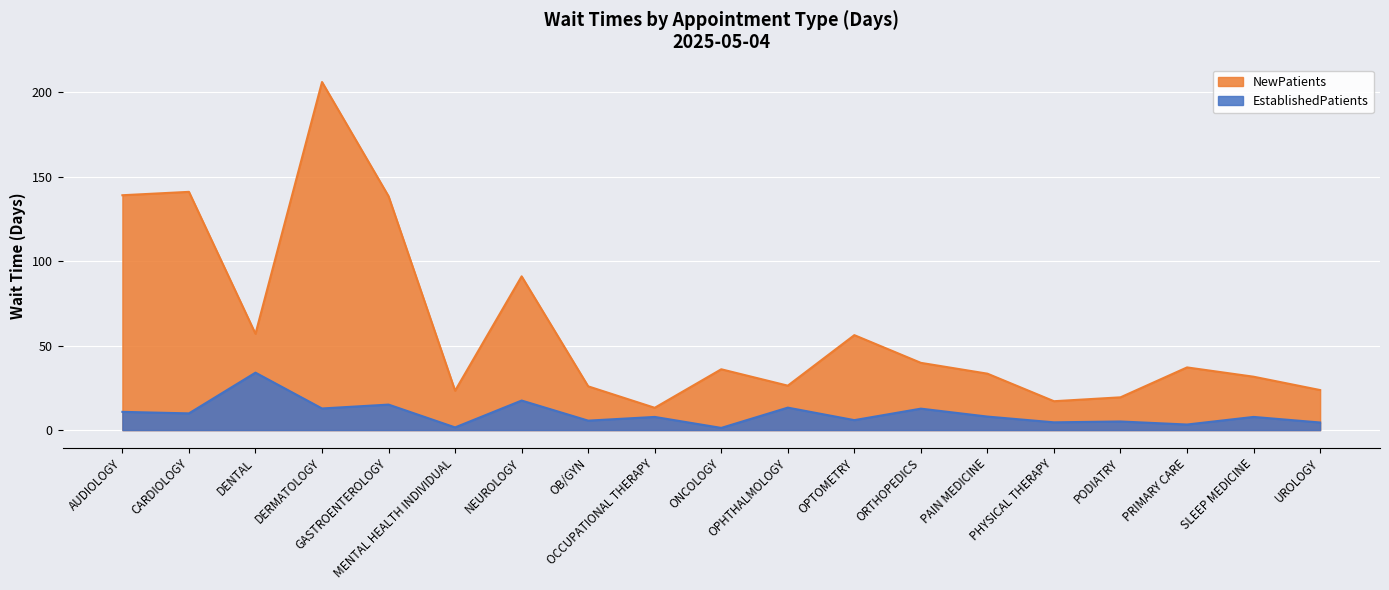

What is the value of the NewPatients point at the 1st from the left?

139.0